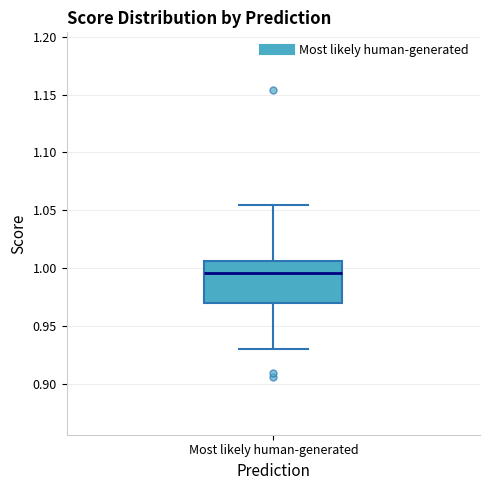

Transcribe this box plot: give where the median line is, the range the box spans, and where the two whiskers end, as read against the y-axis. The values are not printed on the chart, so give them approximately, as read against the axis.

median 0.995, box 0.970 to 1.005, whiskers 0.930 to 1.055